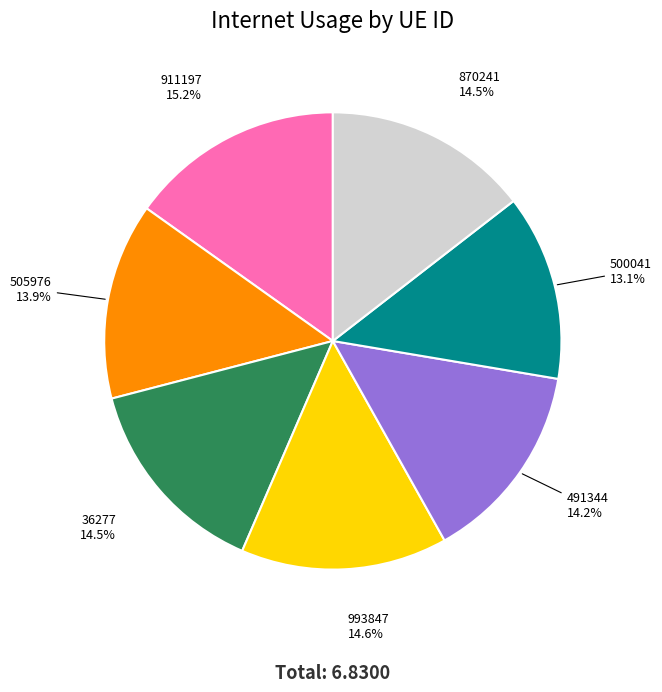

Does any single category account for the majority?

No